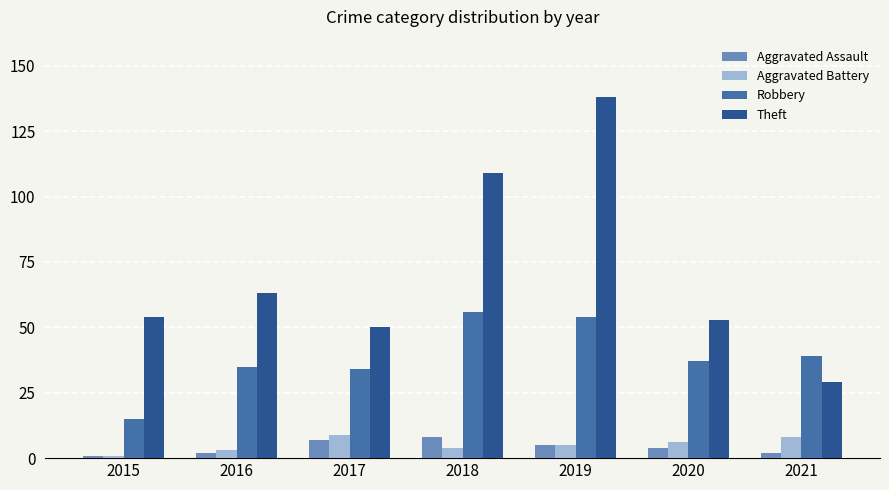

What is the approximate value of Theft at 2018?

109